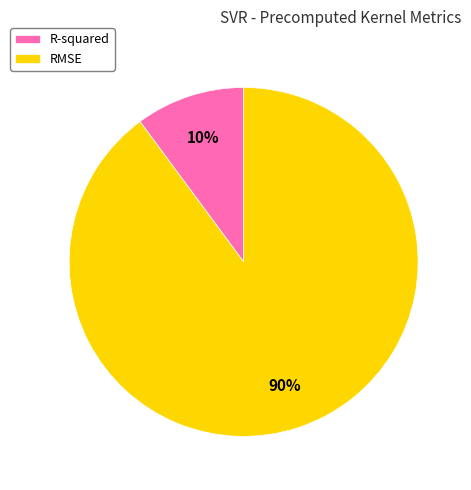

Rank the categories by value from lowest to highest.

R-squared, RMSE